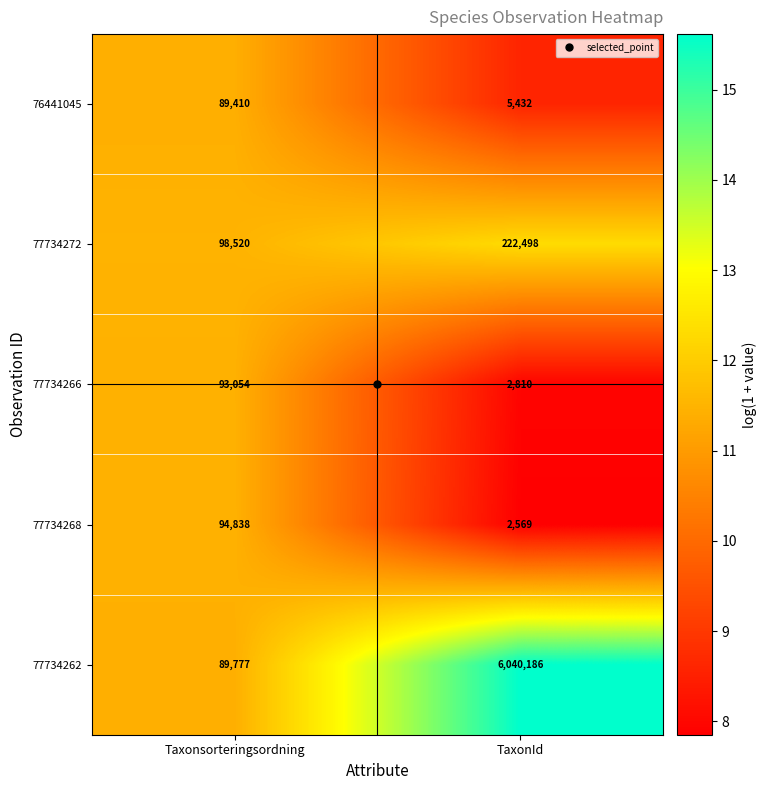

Which series has the largest total across all categories?

77734262